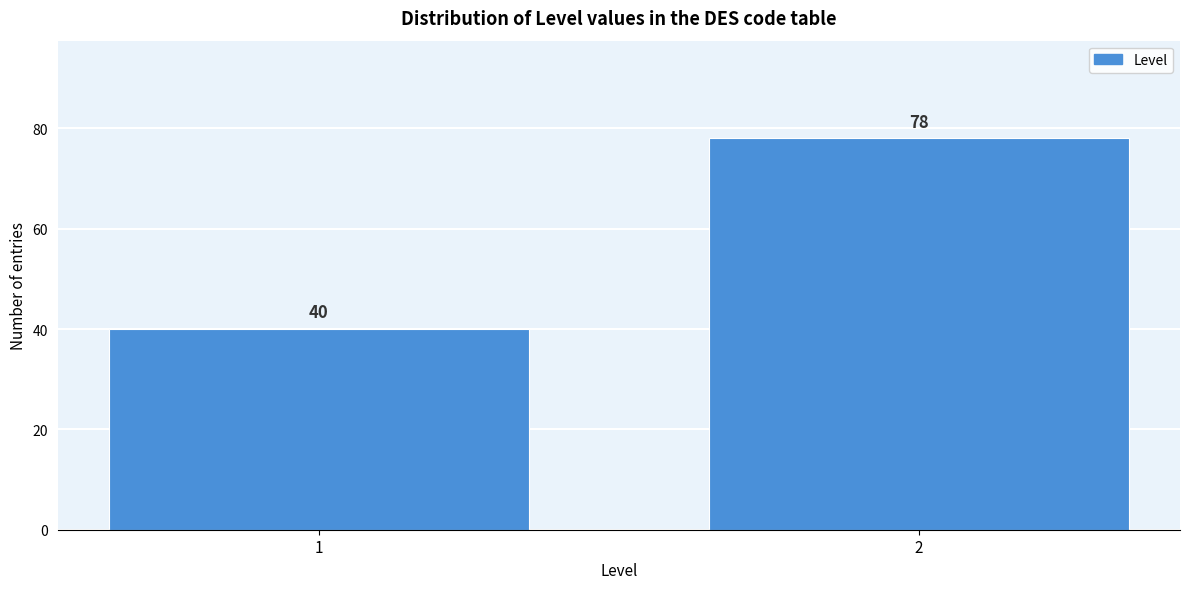

Reading left to right, extract all data points from this chart.

1=40	2=78